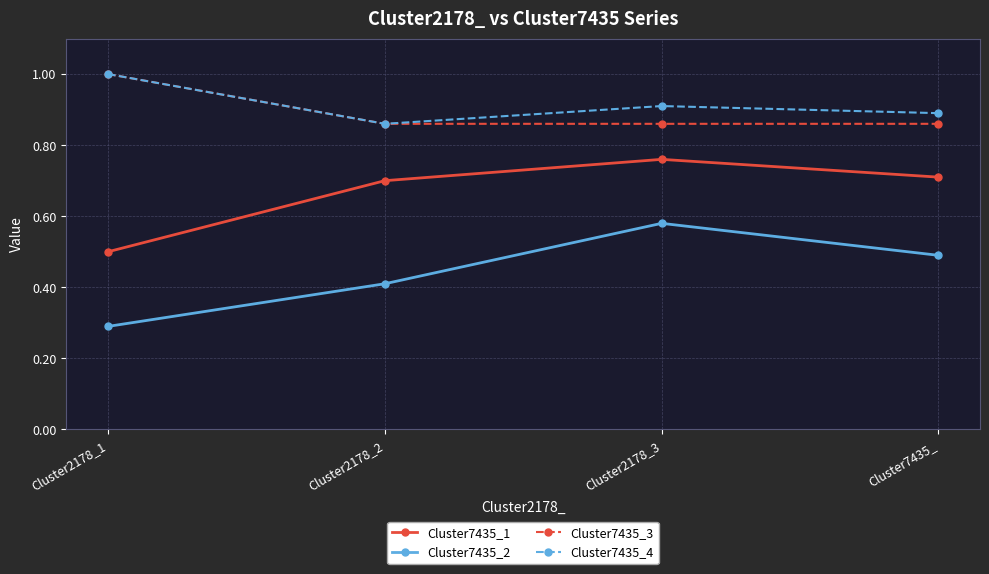

The Cluster7435_3 series shows 0.9 at Cluster2178_2. True or false?

True